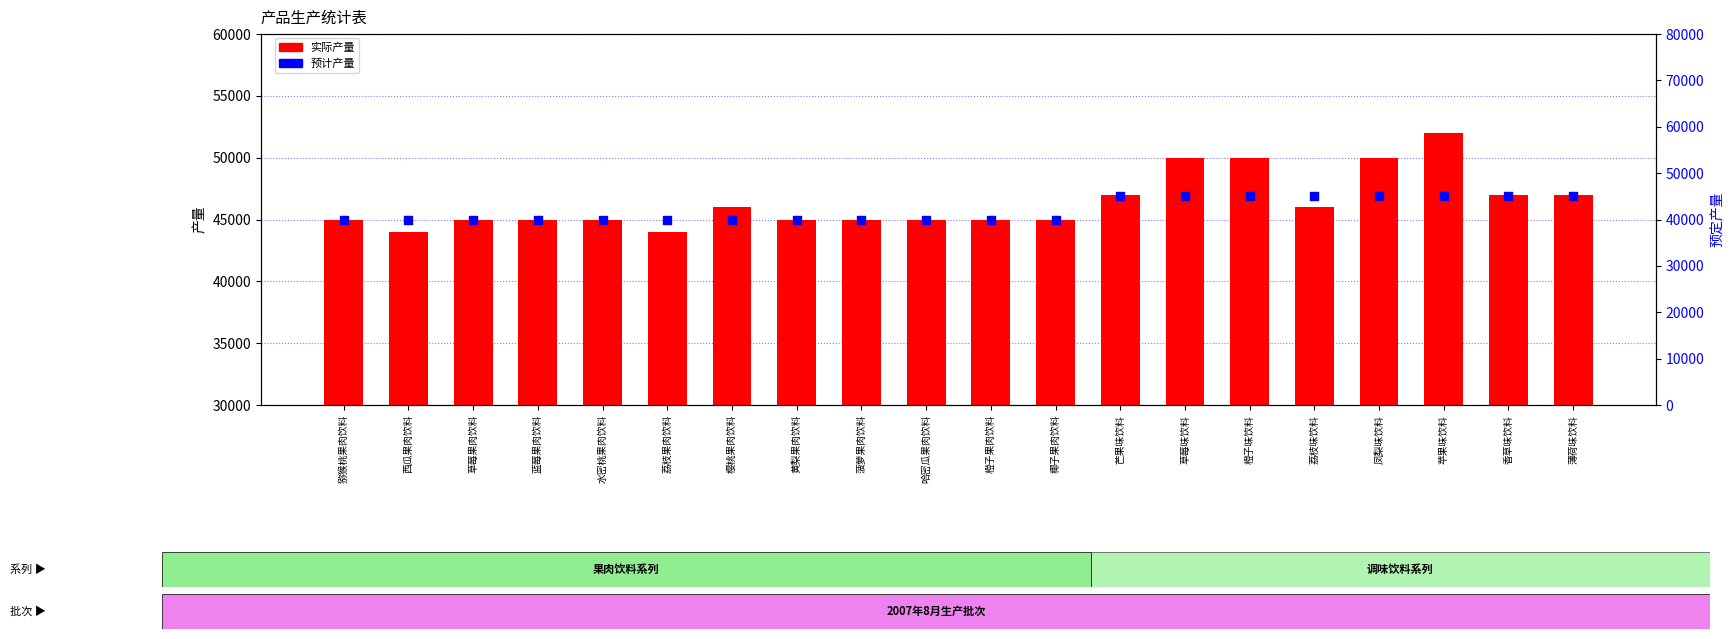

Which series reaches the maximum Y coordinate?

实际产量